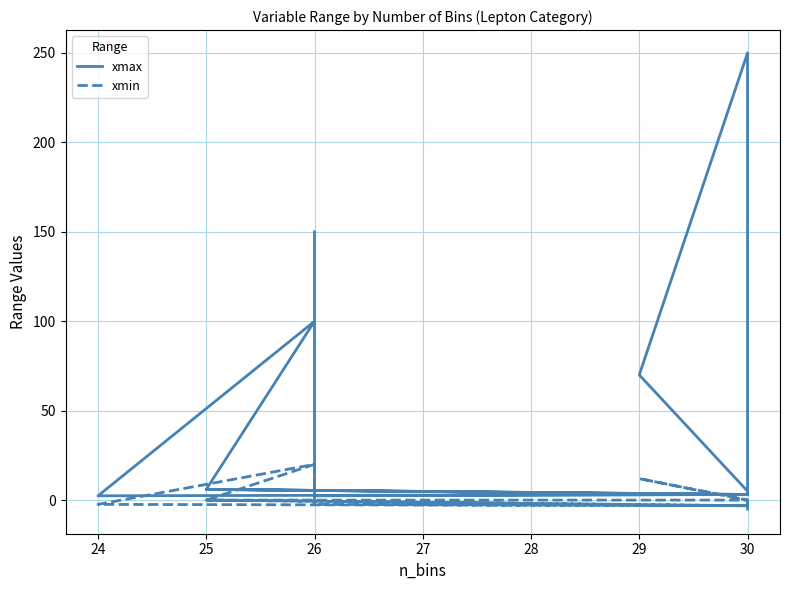

Reading left to right, list all the values displayed in this chart.

xmax: 150.0	2.4	3.1	6.0	100.0	2.4	3.1	6.0	3.0	3.1	5.0	70.0	250.0	6.0	3.1	5.0
xmin: 20.0	-2.4	-3.1	0.0	20.0	-2.4	-3.1	0.0	0.0	0.0	0.0	12.0	0.0	-6.0	-3.1	0.0